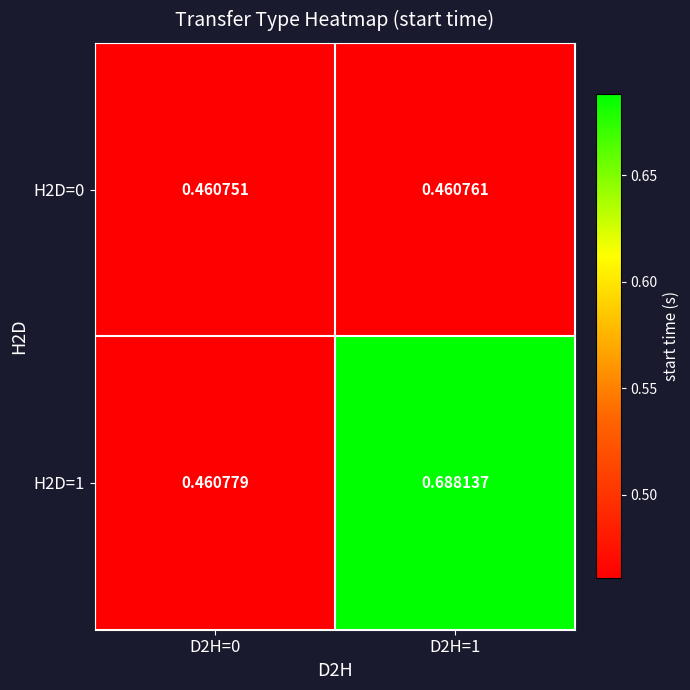

At D2H=0, list the series in order from smallest to largest.

H2D=0, H2D=1